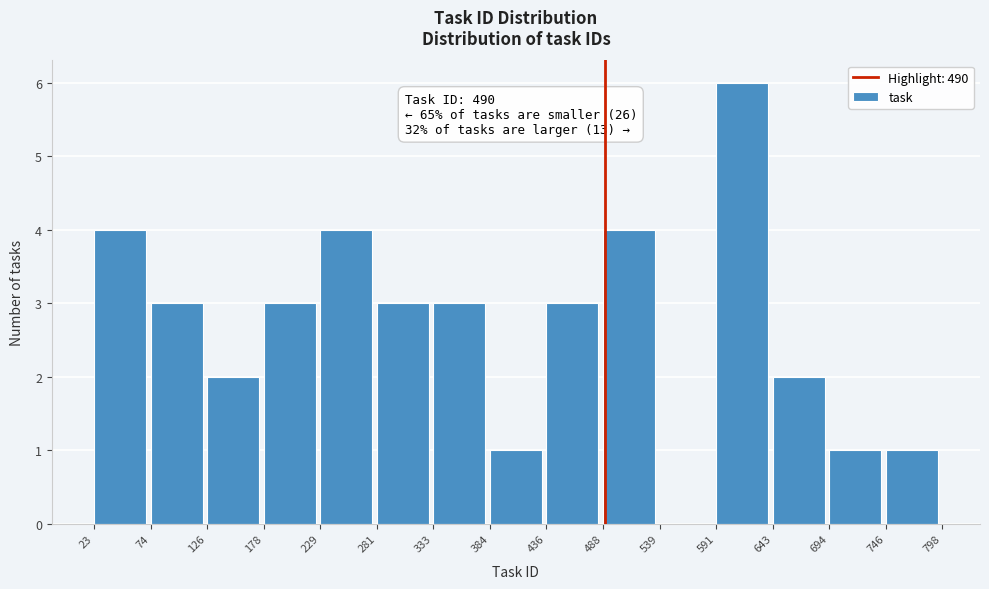

Over which range of the x-axis is the bar tallest?

591 to 643